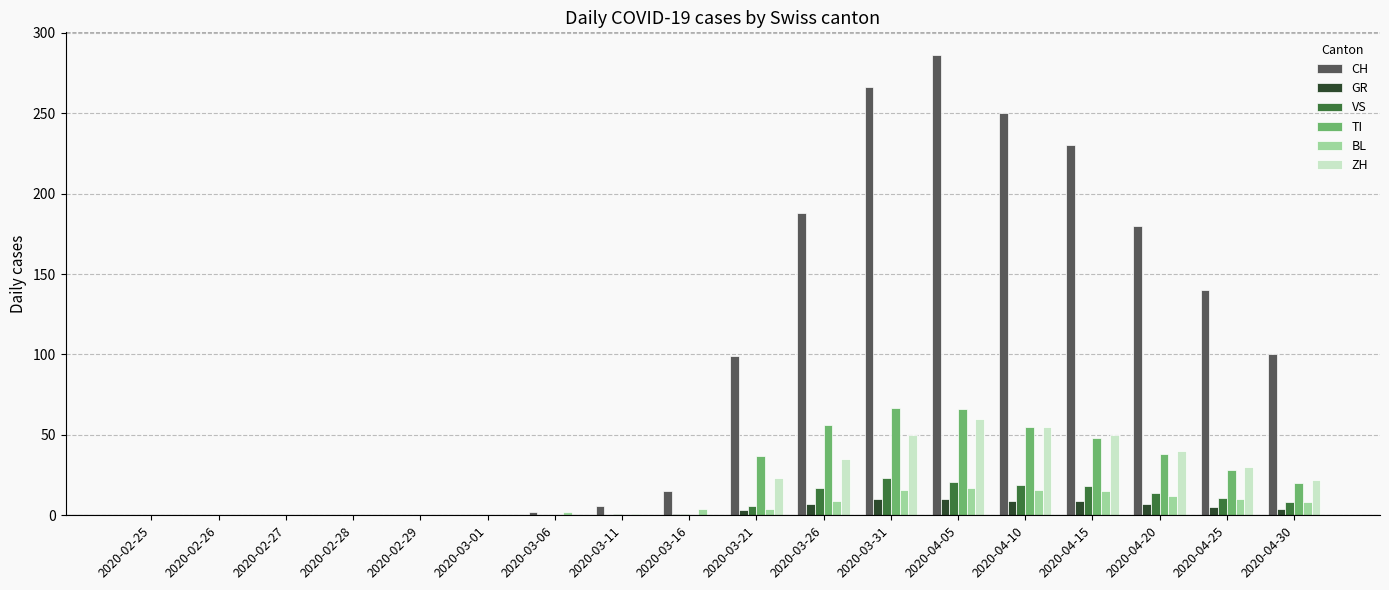

What value does the CH series have at 2020-03-11?

6